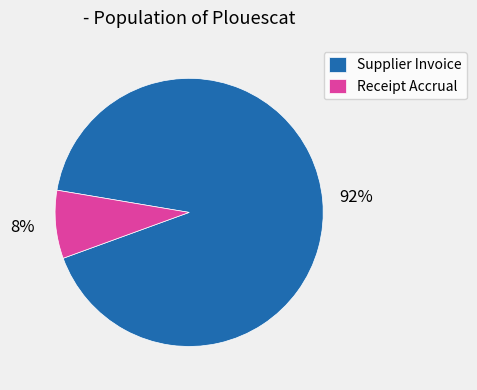

Which category has the biggest portion of the pie?

Supplier Invoice